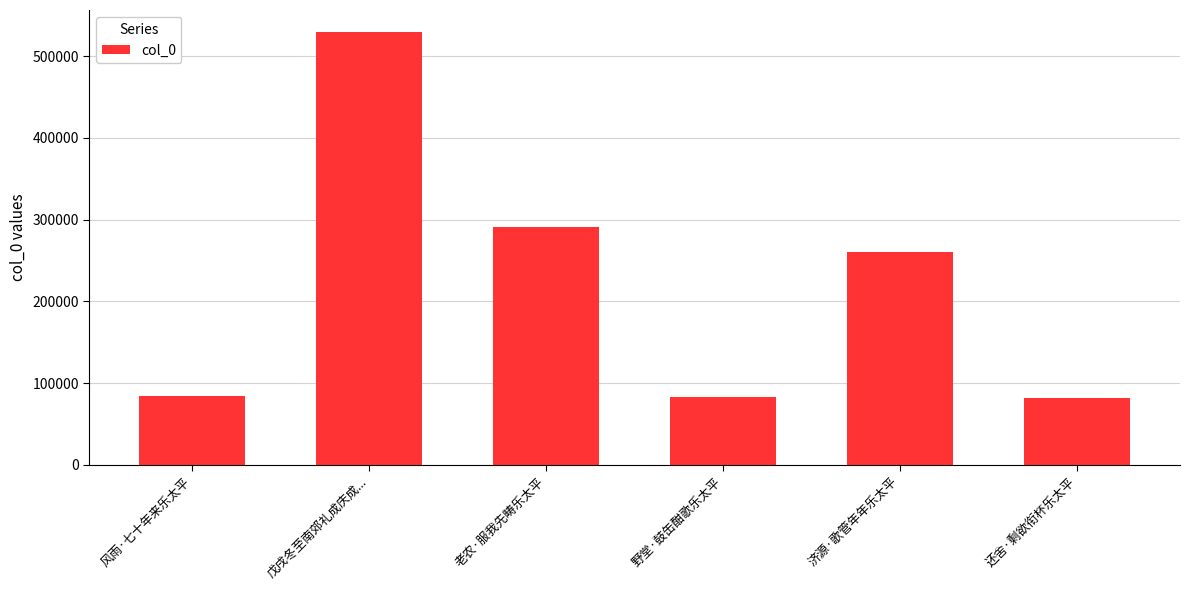

Count the number of data series in this chart.

1